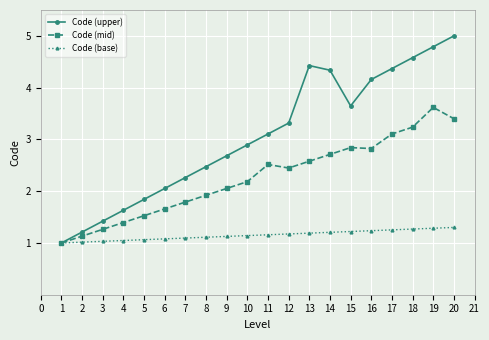

How many lines are shown in the chart?

3